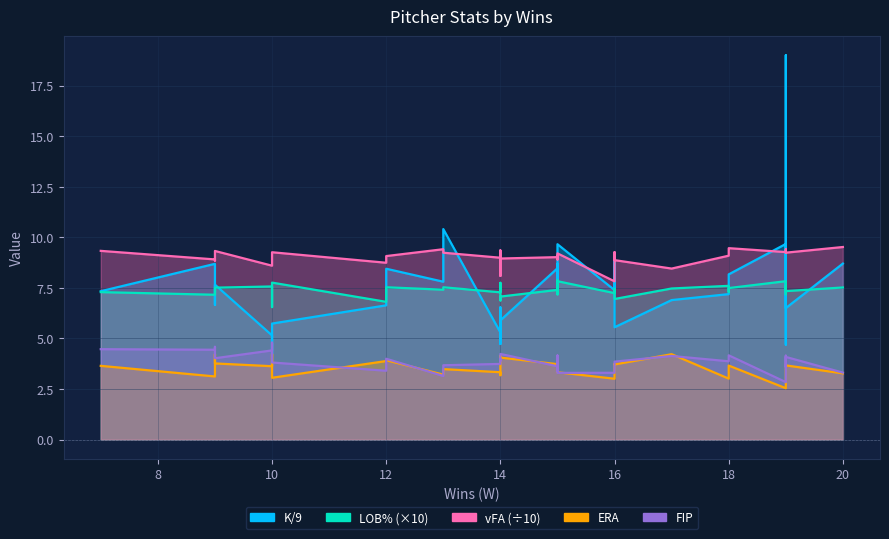

List the series in order of their peak value, highest first.

K/9, vFA, LOB%, FIP, ERA